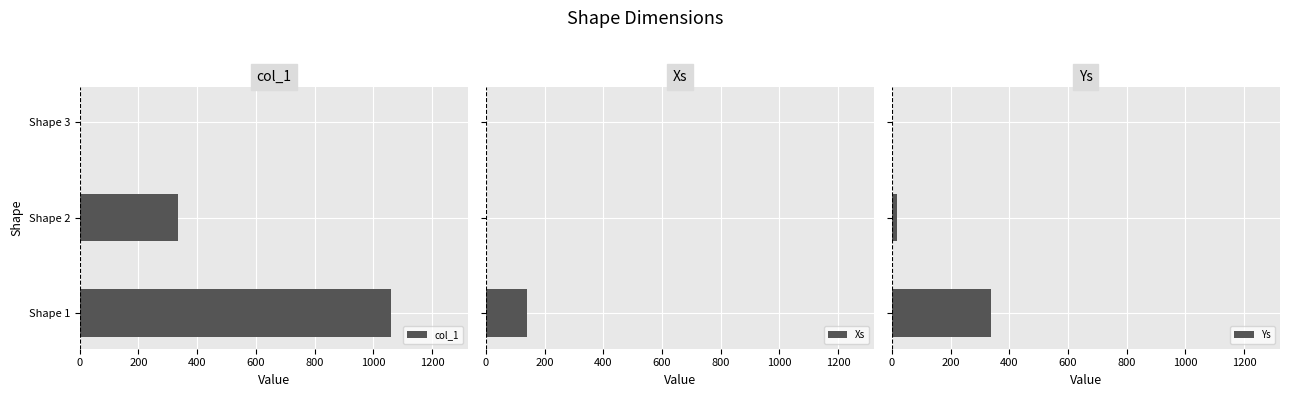

Does the chart contain any negative values?

No